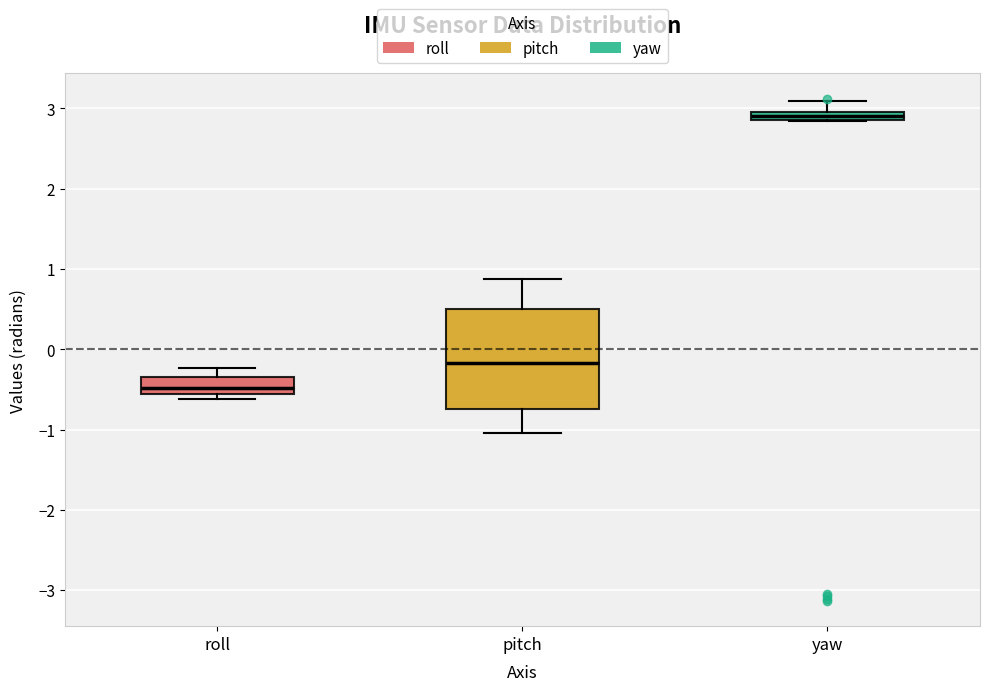

Where is the upper edge of the box for yaw on the y-axis? The values are not printed on the chart, so give them approximately, as read against the axis.

3.0